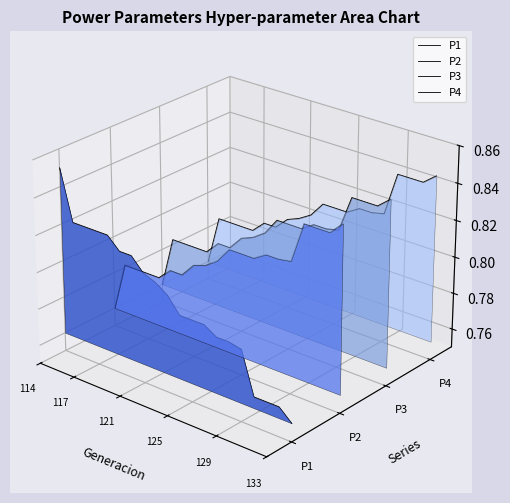

How many categories are shown in the chart?

20